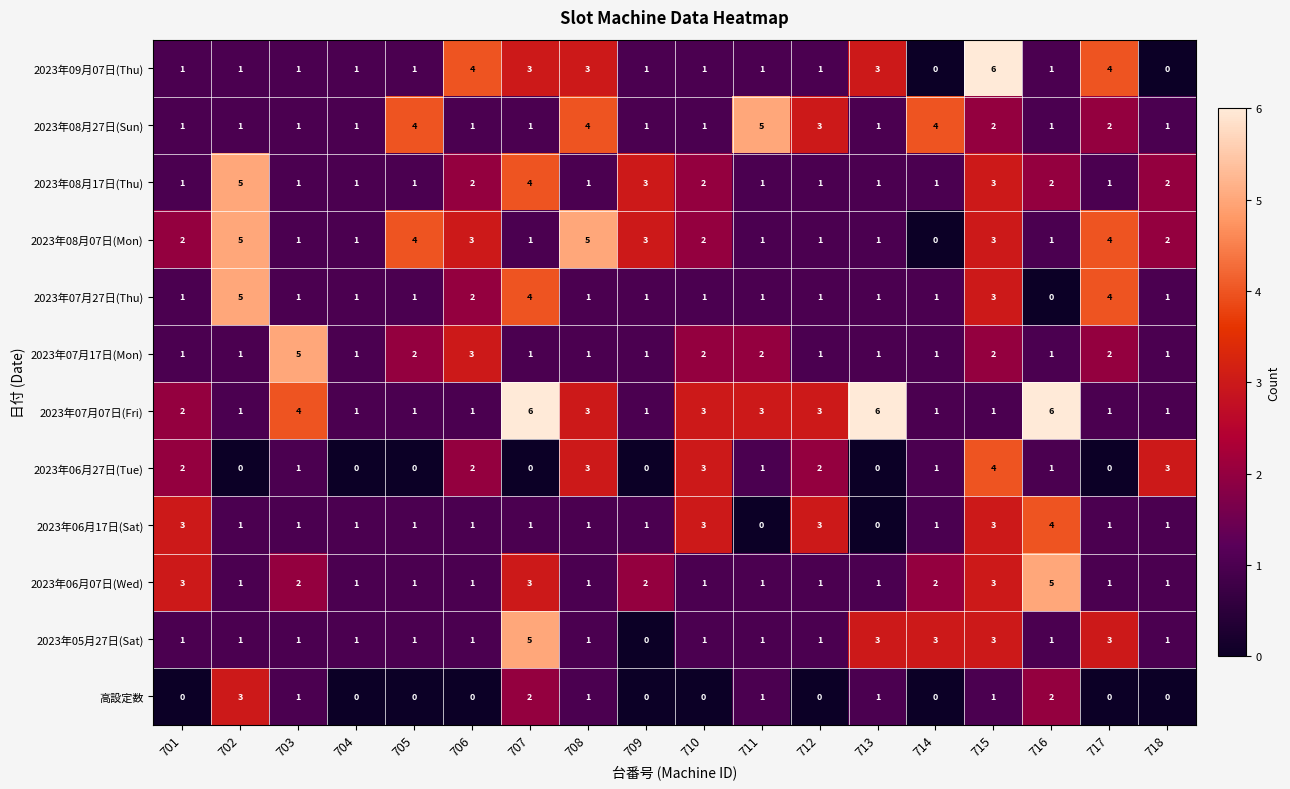

Count the number of data series in this chart.

12